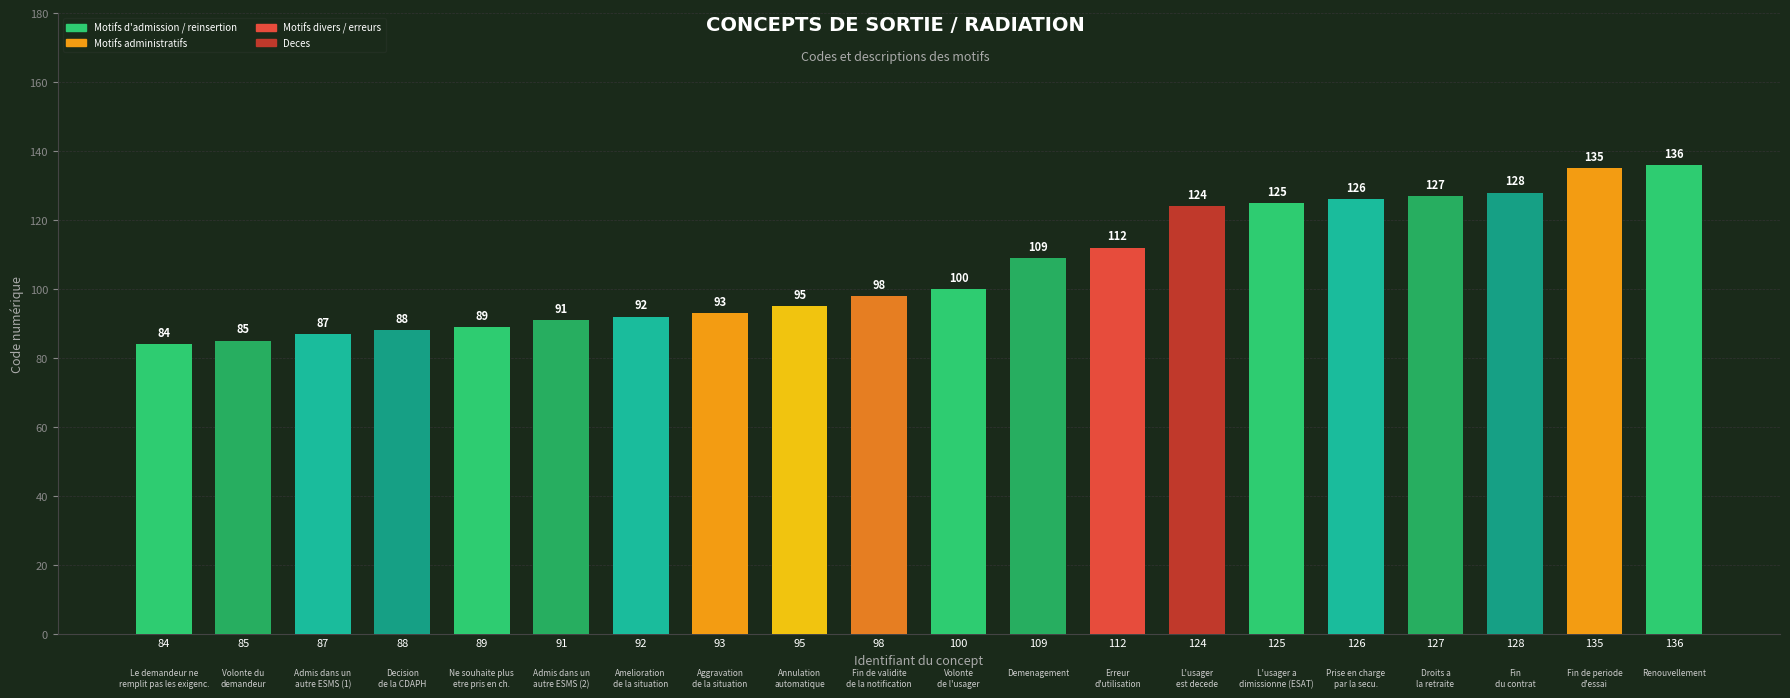

How many series are shown in this chart?

1